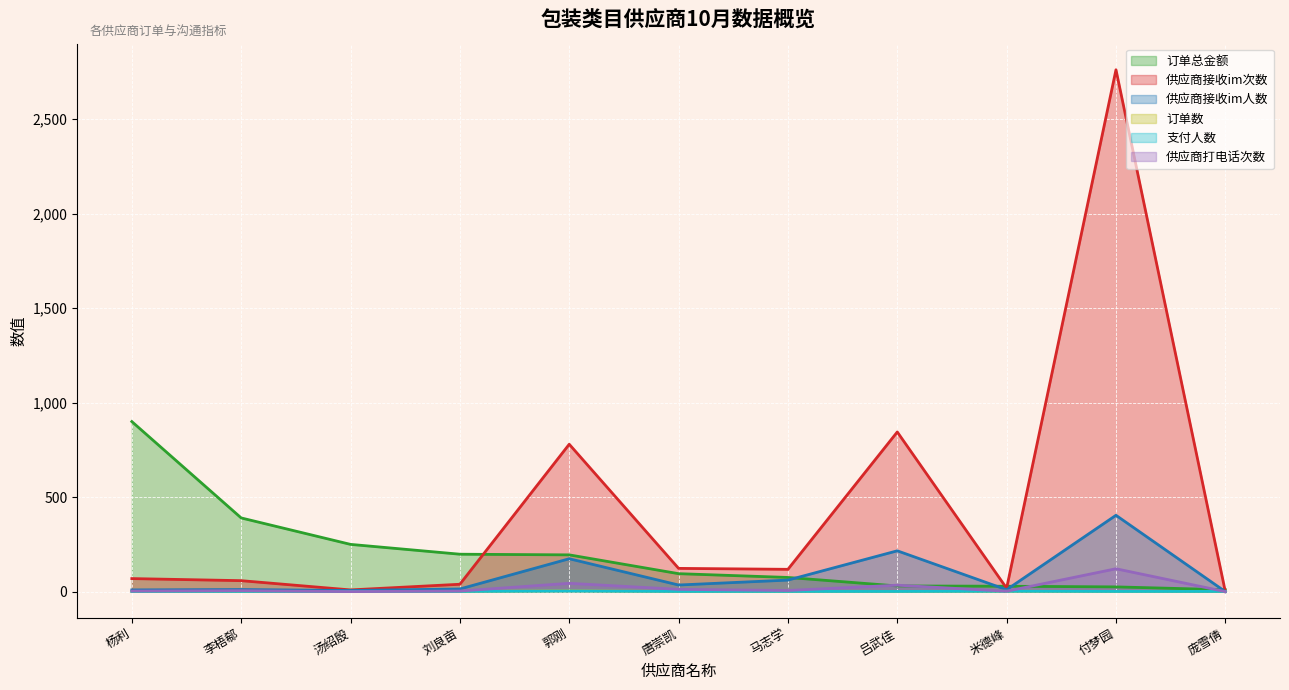

At 马志学, list the series in order from smallest to largest.

订单数, 支付人数, 供应商打电话次数, 供应商接收im人数, 订单总金额, 供应商接收im次数